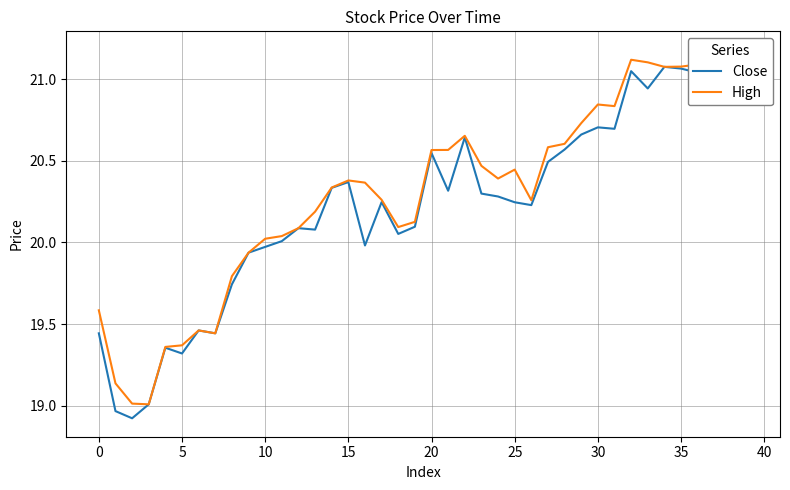

True or false: High and Close intersect in this chart.

False